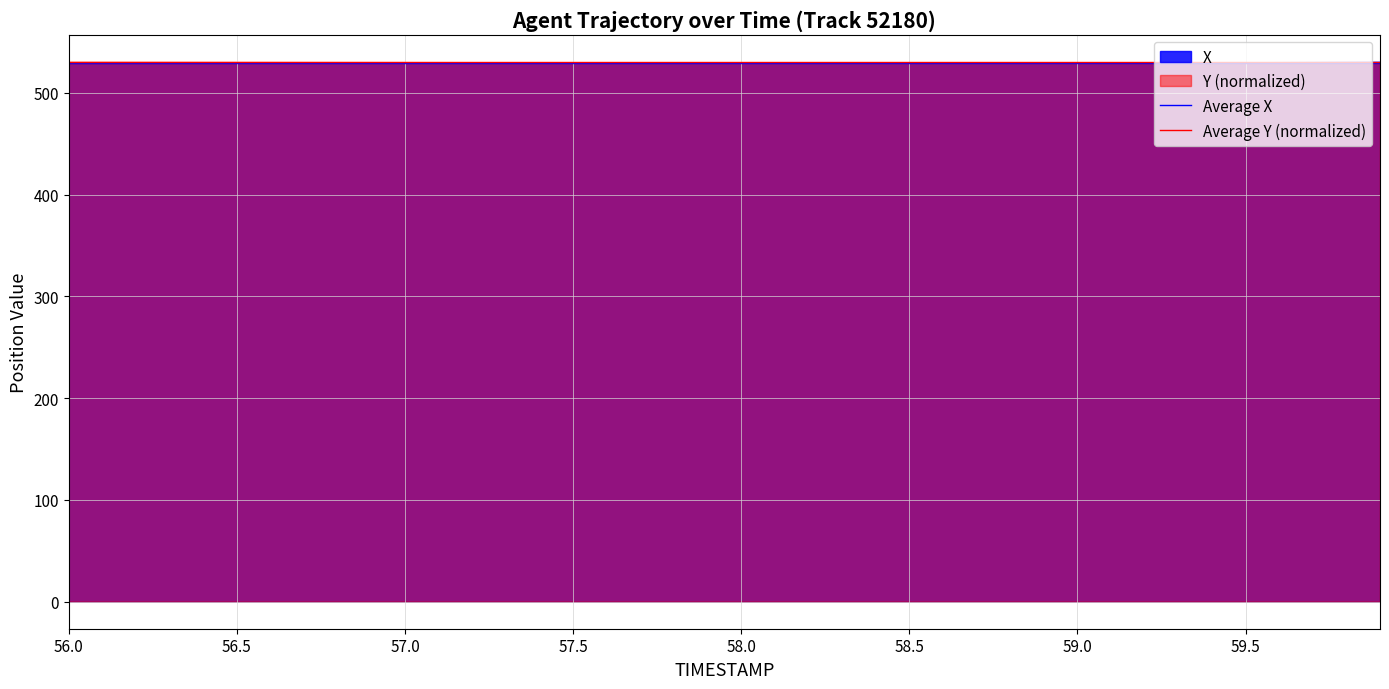

What is the approximate value of Average X at 56.0?

529.7